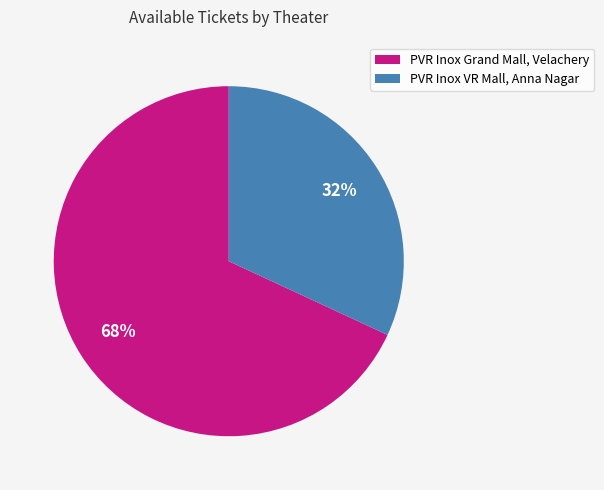

What percentage is the PVR Inox VR Mall, Anna Nagar slice, to the nearest percent?

32%